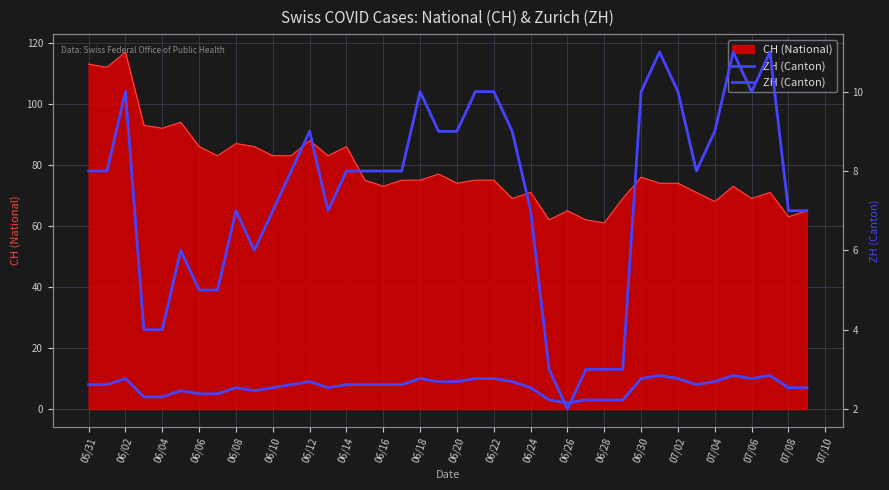

What is the minimum value shown in the chart?

2